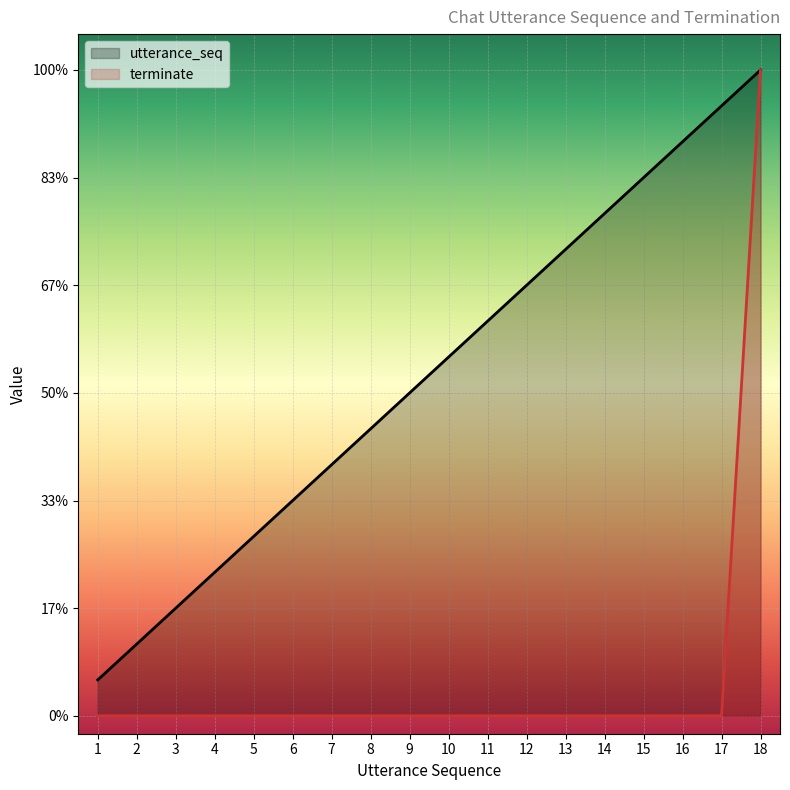

True or false: utterance_seq has more than 0 interior local peaks.

False